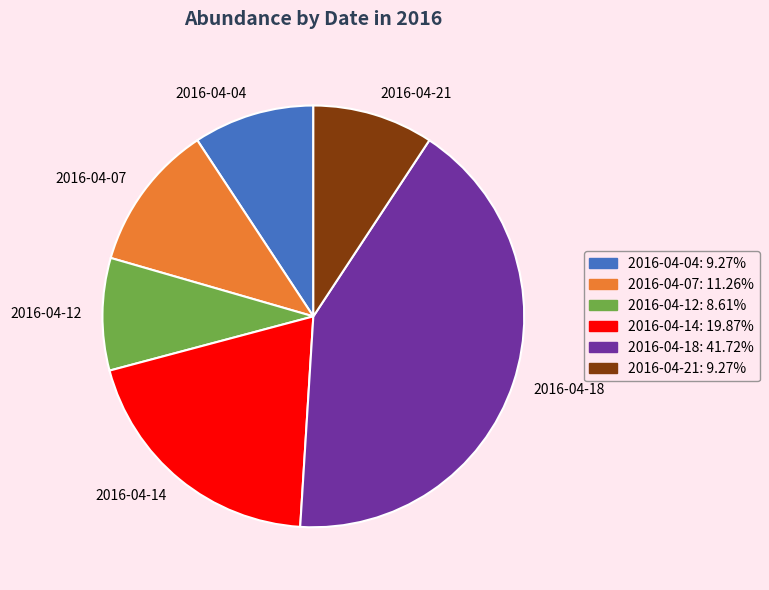

Does any single category account for the majority?

No